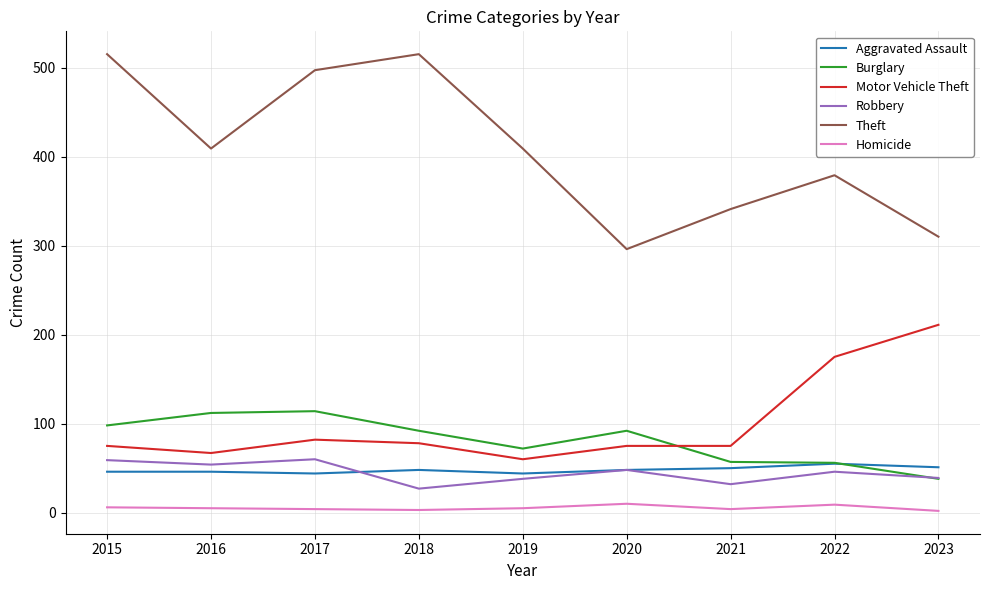

At which label does Robbery reach its minimum?

2018